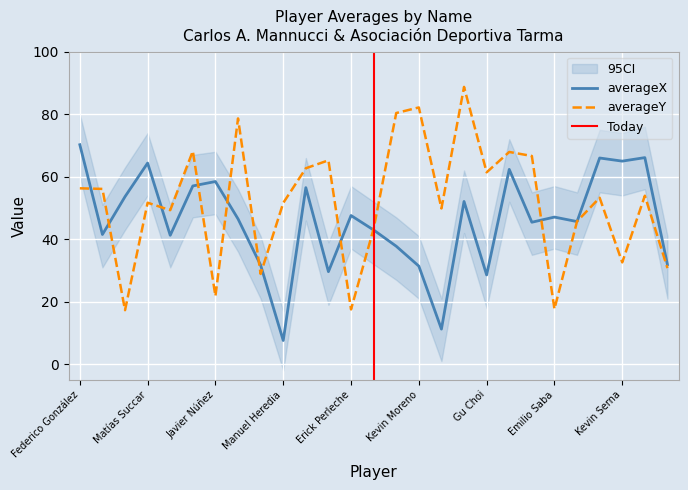

What is the label of the 23rd point from the left?

Armando Alfageme